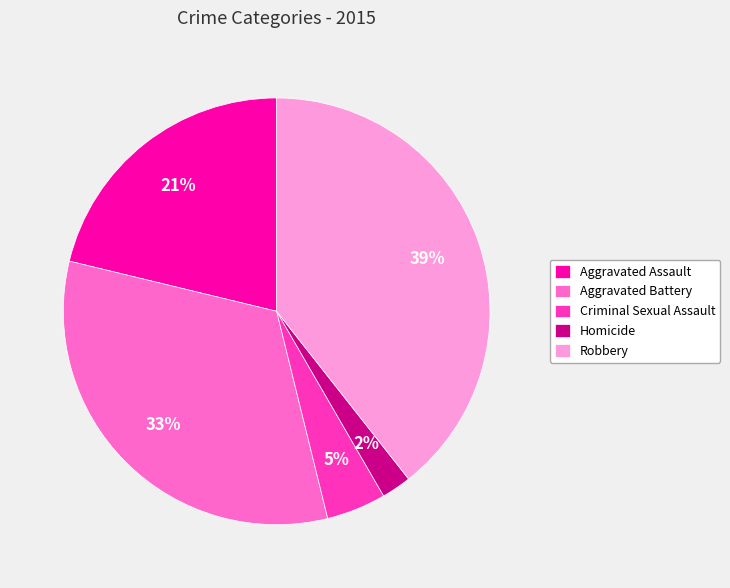

What percentage is the Robbery slice, to the nearest percent?

39%